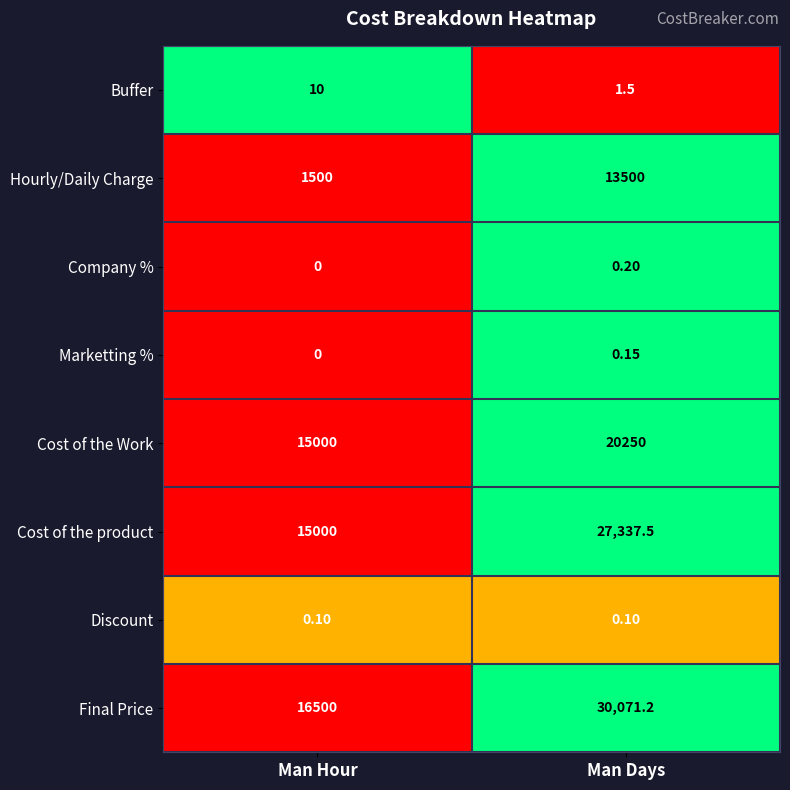

Is the value of Cost of the Work at Man Hour greater than the value of Buffer at Man Days?

Yes